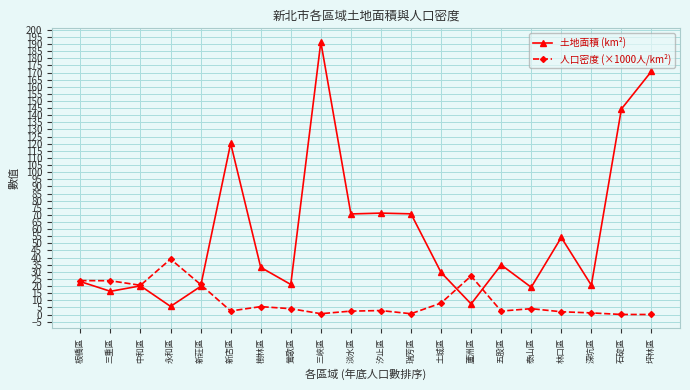

The 人口密度 (×1000人/km²) series shows 39.0 at 永和區. True or false?

True